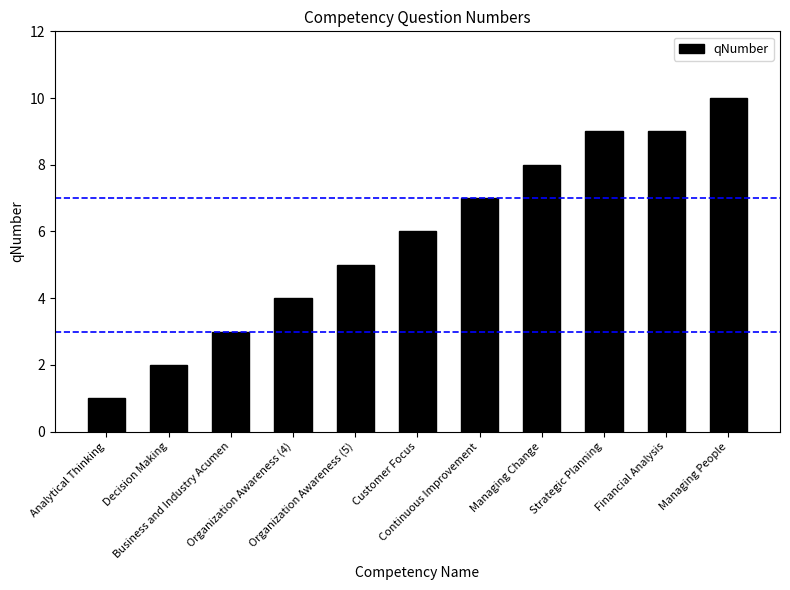

What is the sum of all values?

64